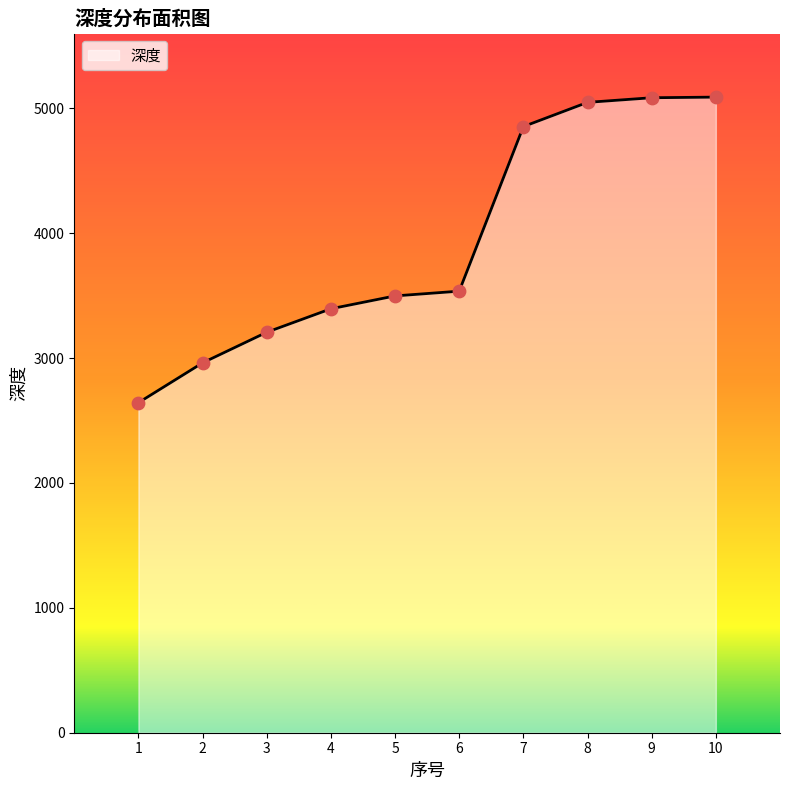

What is the change in value from 2 to 10?

+2128